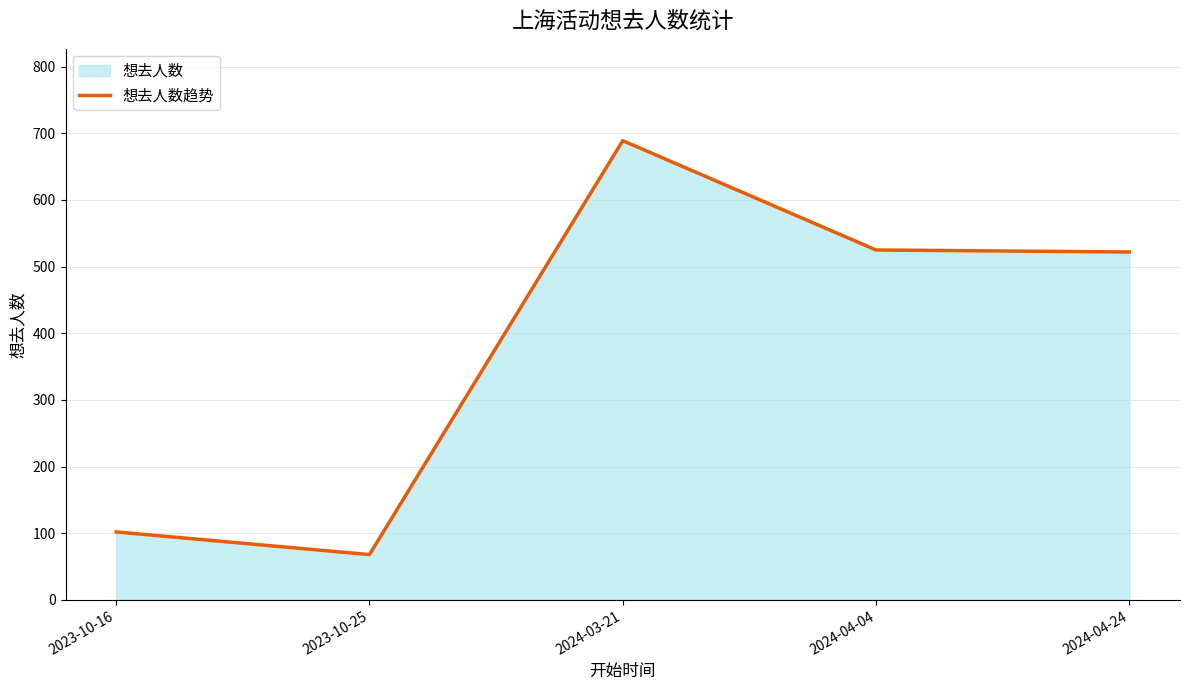

How many points are higher than both their immediate neighbors (excluding endpoints)?

1